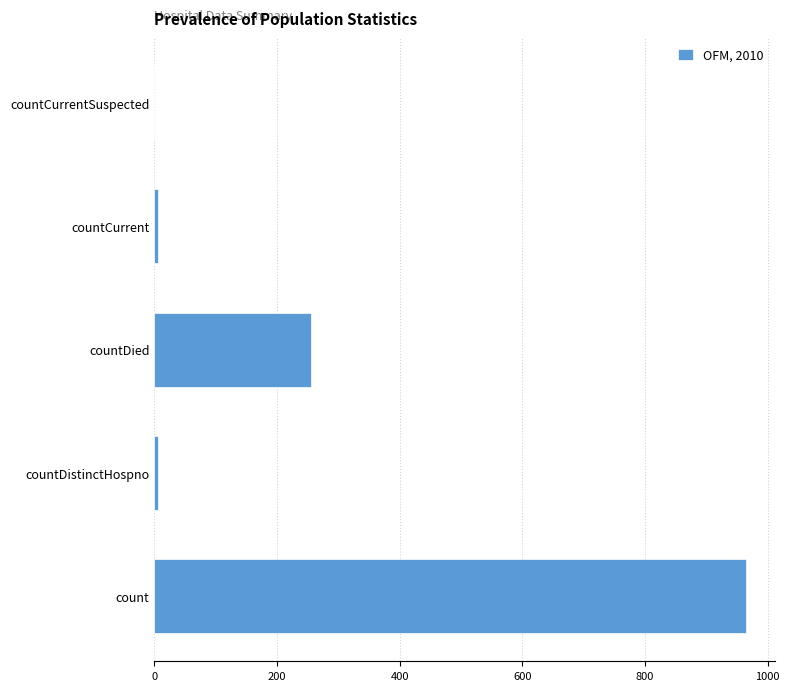

Which has a higher value, countDied or count?

count